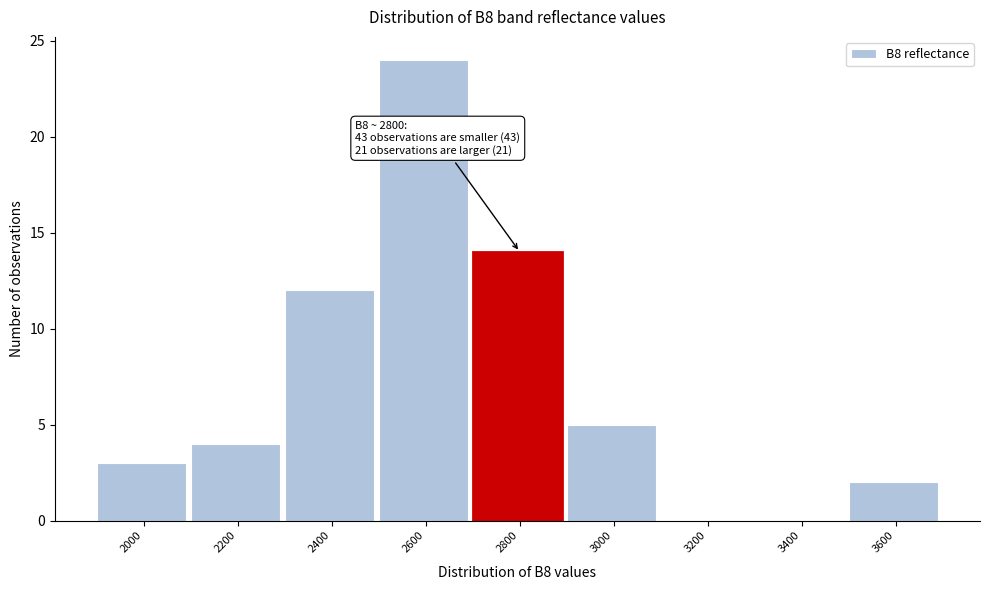

Reading left to right, transcribe all the data shown in this chart.

2000=3	2200=4	2400=12	2600=24	2800=14	3000=5	3200=0	3400=0	3600=2